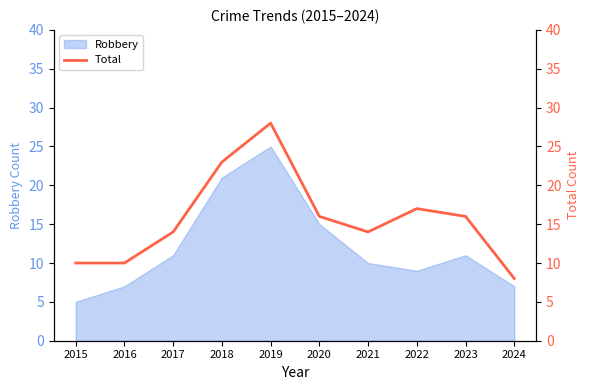

The chart shows a value of 28 at 2019. True or false?

True